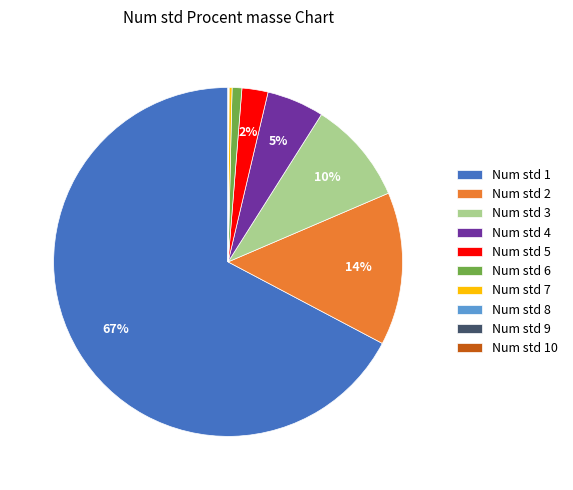

To the nearest percent, what is the difference between the Num std 5 and Num std 4 slice percentages?

3%